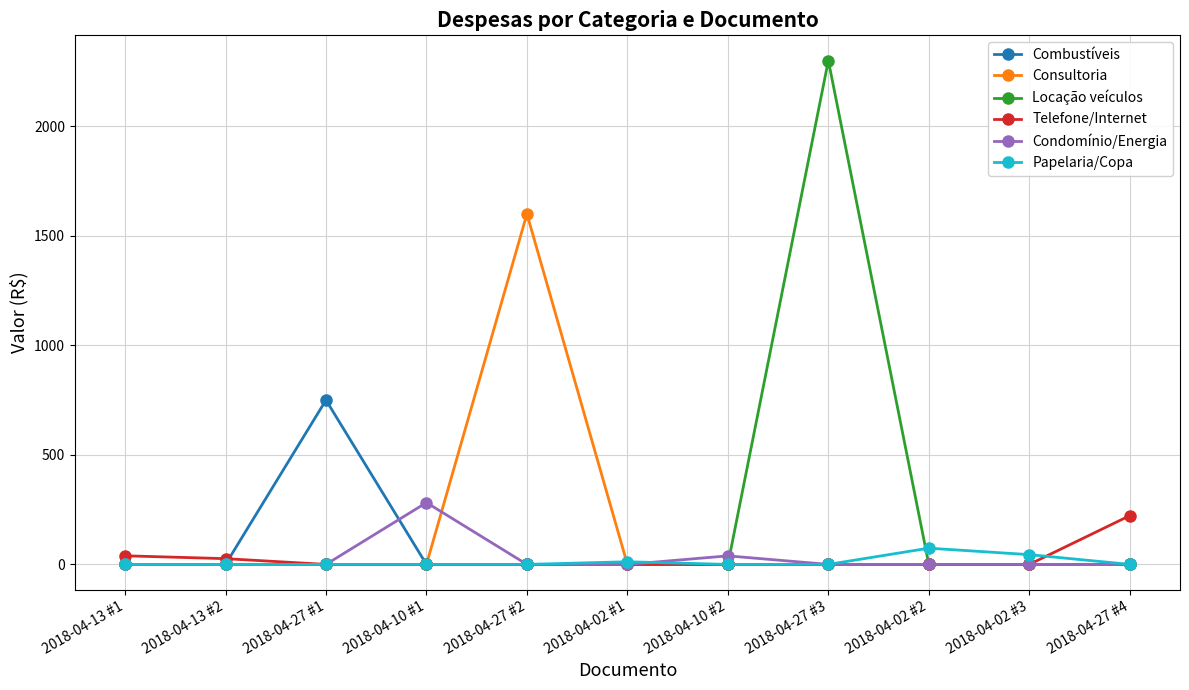

What position from the right is 2018-04-13 #1?

11